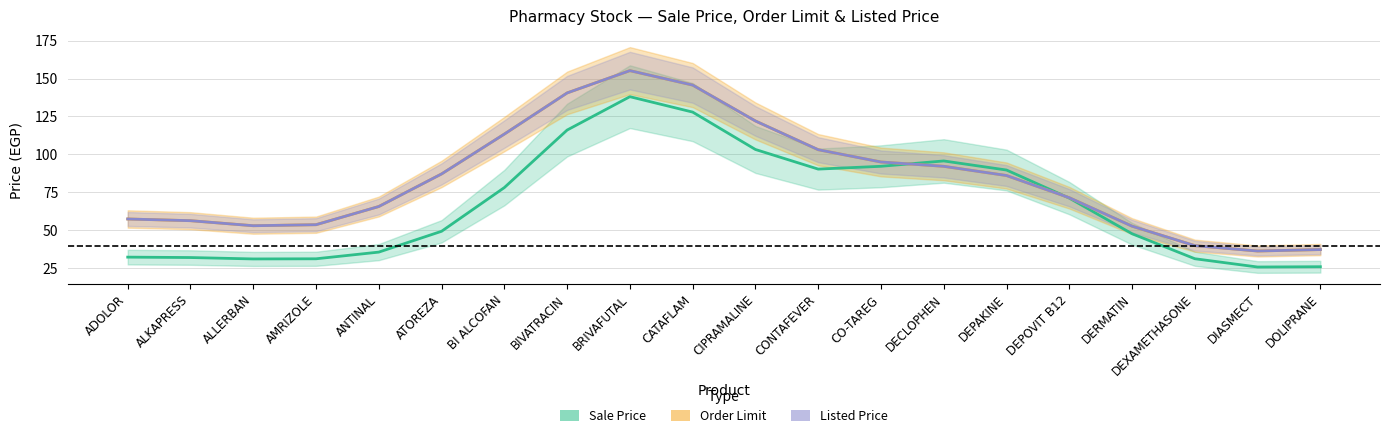

What is the label of the 17th point from the right?

AMRIZOLE